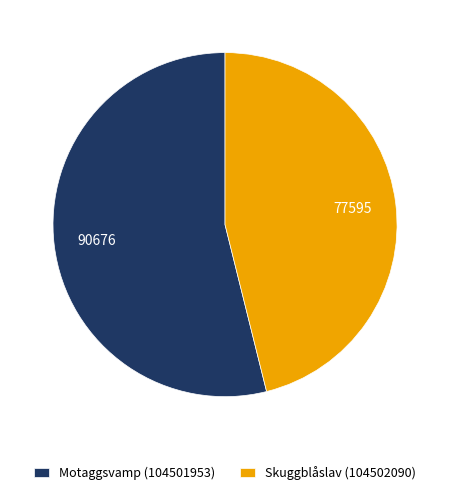

Is Motaggsvamp (104501953) the majority of the pie?

Yes